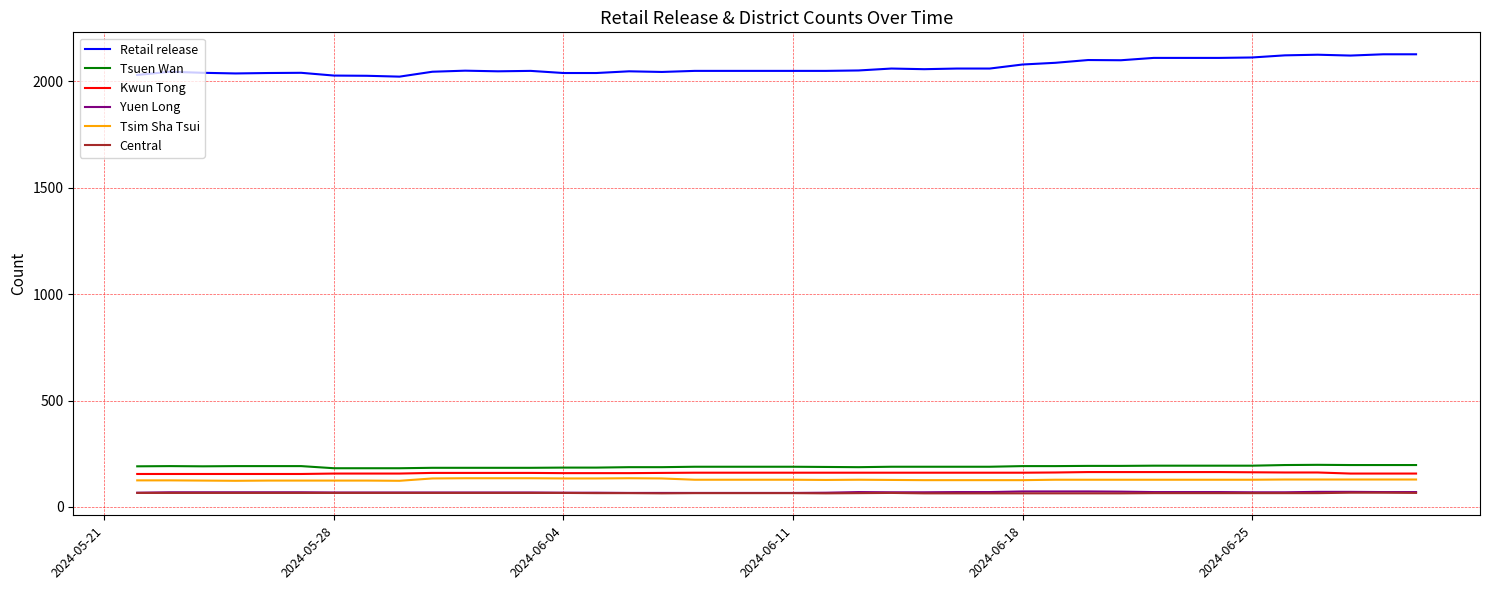

What is the greatest value displayed?

2127